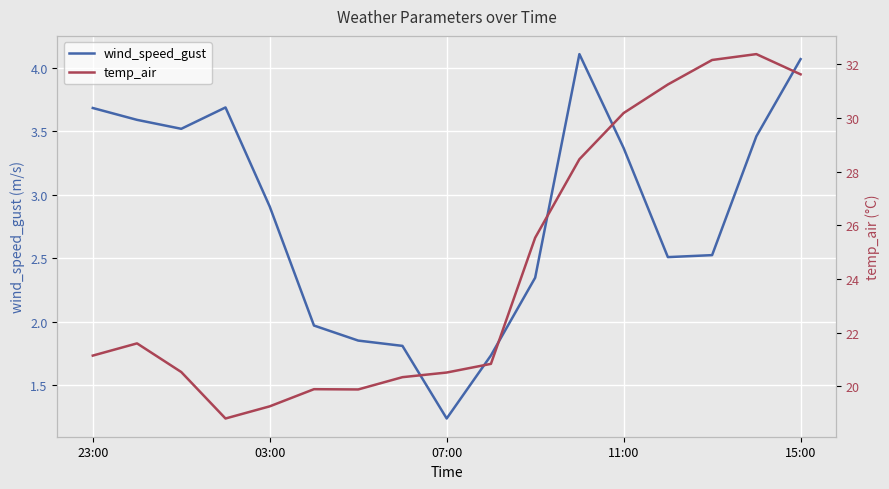

Reading left to right, transcribe all the data shown in this chart.

wind_speed_gust: 3.7	3.6	3.5	3.7	2.9	2.0	1.9	1.8	1.2	1.7	2.3	4.1	3.4	2.5	2.5	3.5	4.1
temp_air: 21.2	21.6	20.5	18.8	19.3	19.9	19.9	20.3	20.5	20.8	25.5	28.5	30.2	31.3	32.2	32.4	31.6